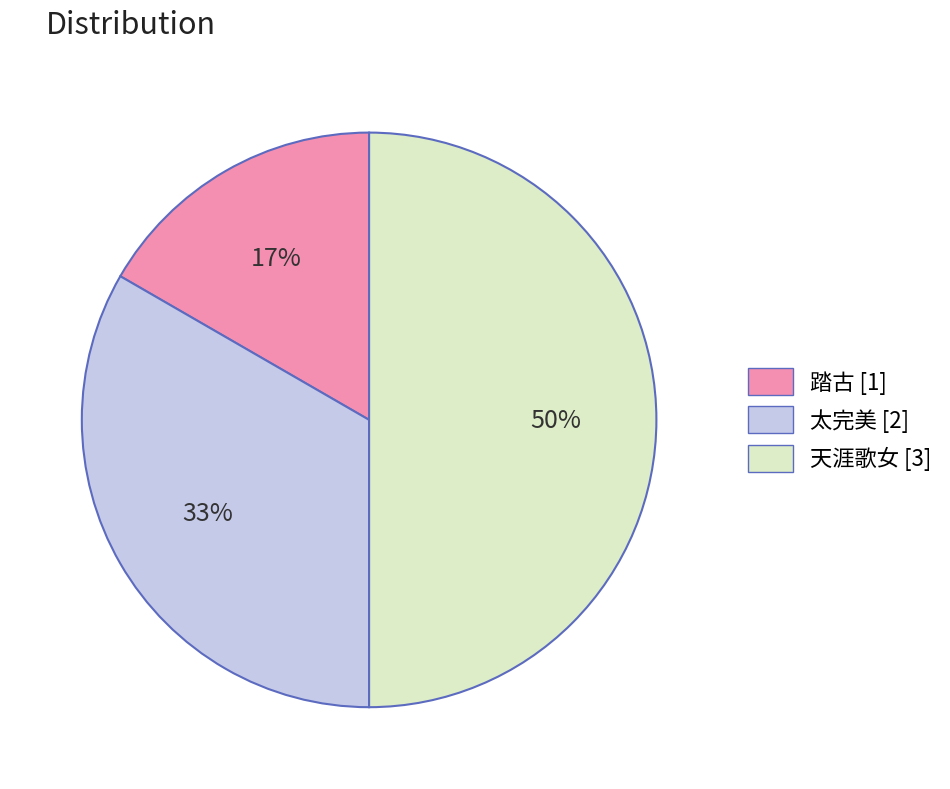

What is the smallest slice in the pie chart?

踏古